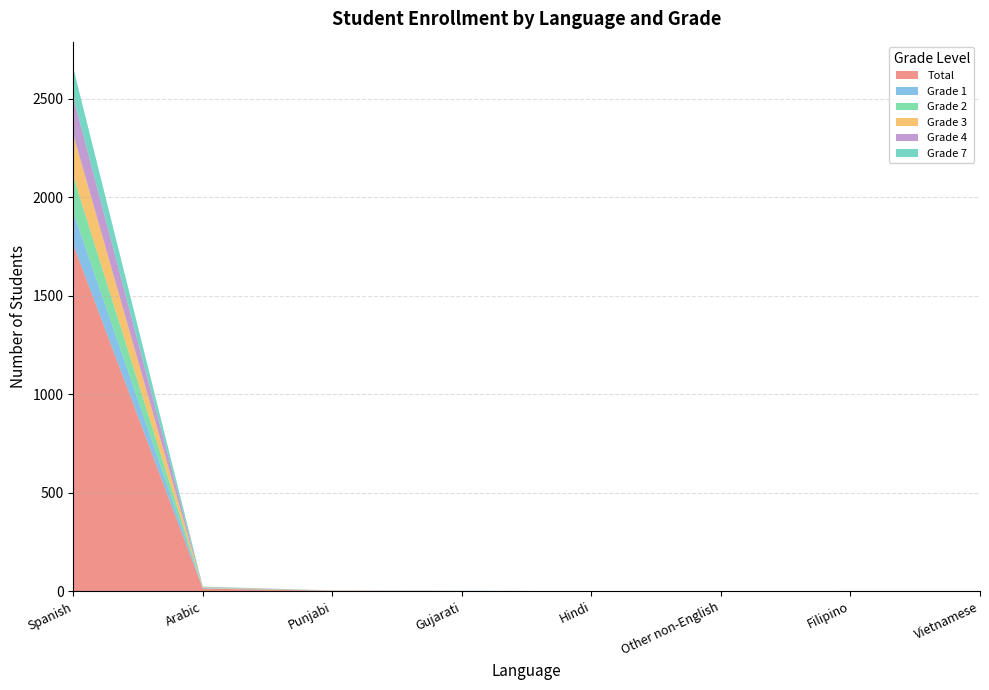

Reading left to right, what are all the values shown in this chart?

Total: Spanish=1760	Arabic=14	Punjabi=3	Gujarati=2	Hindi=1	Other non-English=1	Filipino=1	Vietnamese=1
Grade 1: Spanish=164	Arabic=2	Punjabi=1	Gujarati=1	Hindi=0	Other non-English=0	Filipino=0	Vietnamese=0
Grade 2: Spanish=182	Arabic=2	Punjabi=0	Gujarati=0	Hindi=0	Other non-English=0	Filipino=0	Vietnamese=0
Grade 3: Spanish=212	Arabic=2	Punjabi=1	Gujarati=0	Hindi=0	Other non-English=0	Filipino=0	Vietnamese=0
Grade 4: Spanish=189	Arabic=2	Punjabi=0	Gujarati=0	Hindi=0	Other non-English=0	Filipino=0	Vietnamese=0
Grade 7: Spanish=149	Arabic=2	Punjabi=0	Gujarati=0	Hindi=0	Other non-English=0	Filipino=1	Vietnamese=1